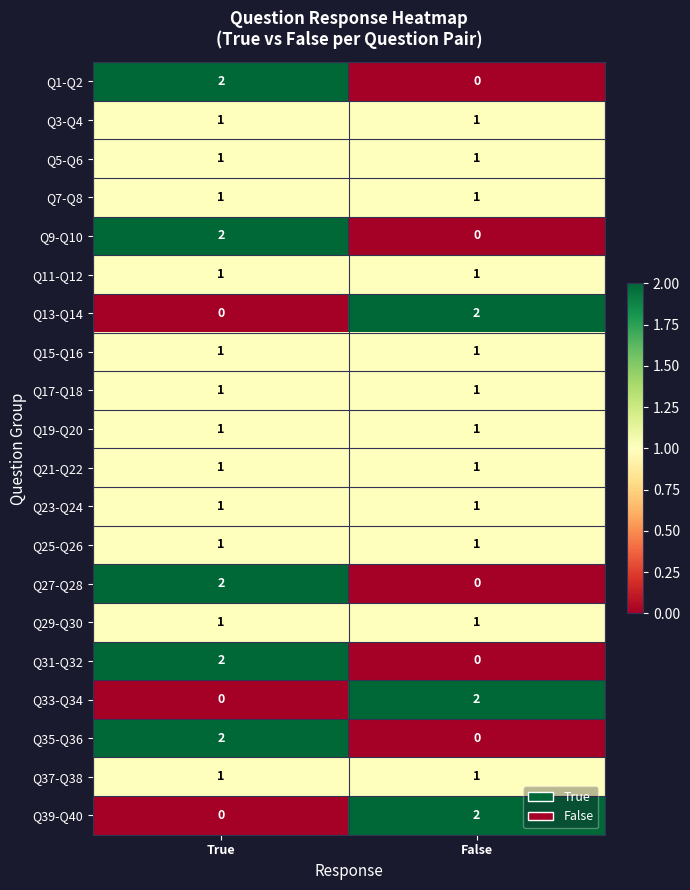

Which category has the highest value in the Q1-Q2 series?

True